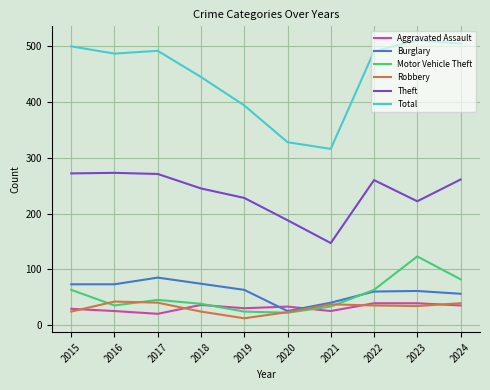

True or false: Theft and Total cross at least once.

False